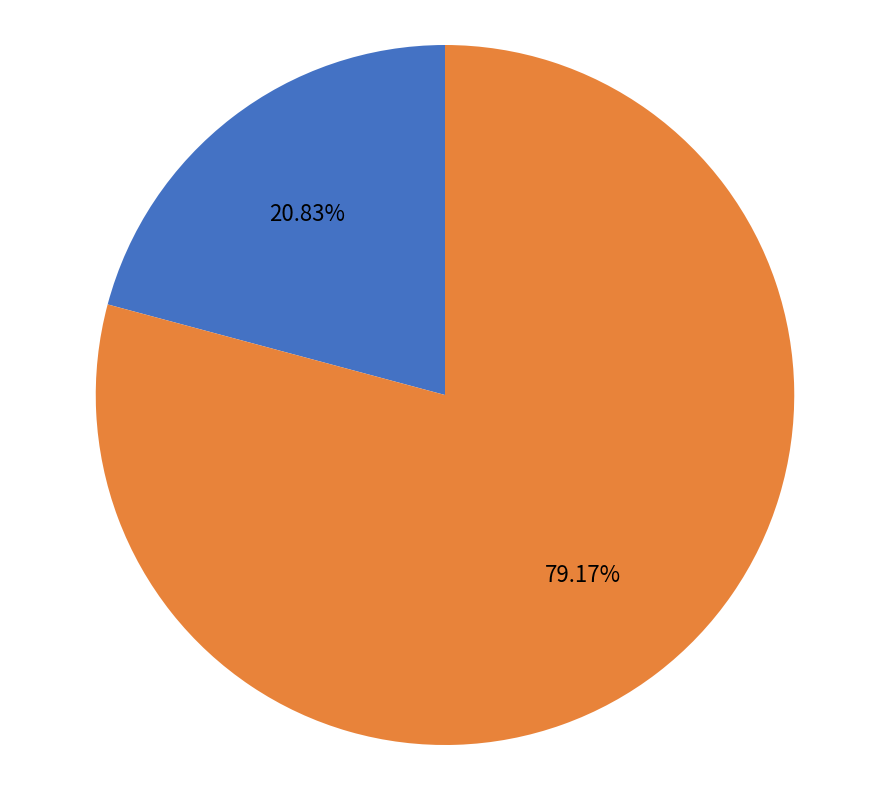

To the nearest percent, what is the difference between the largest and smallest slice percentages?

58%